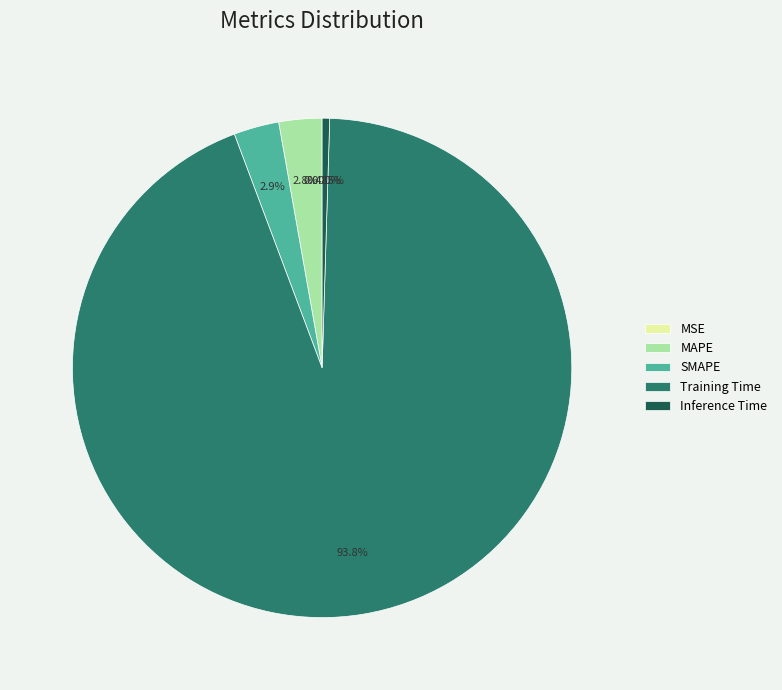

Does Training Time represent more than half of the total?

Yes